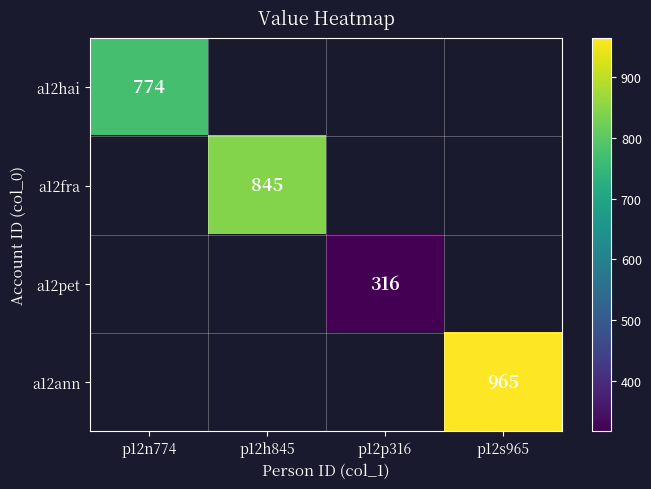

The a12pet series shows 65 at p12p316. True or false?

False